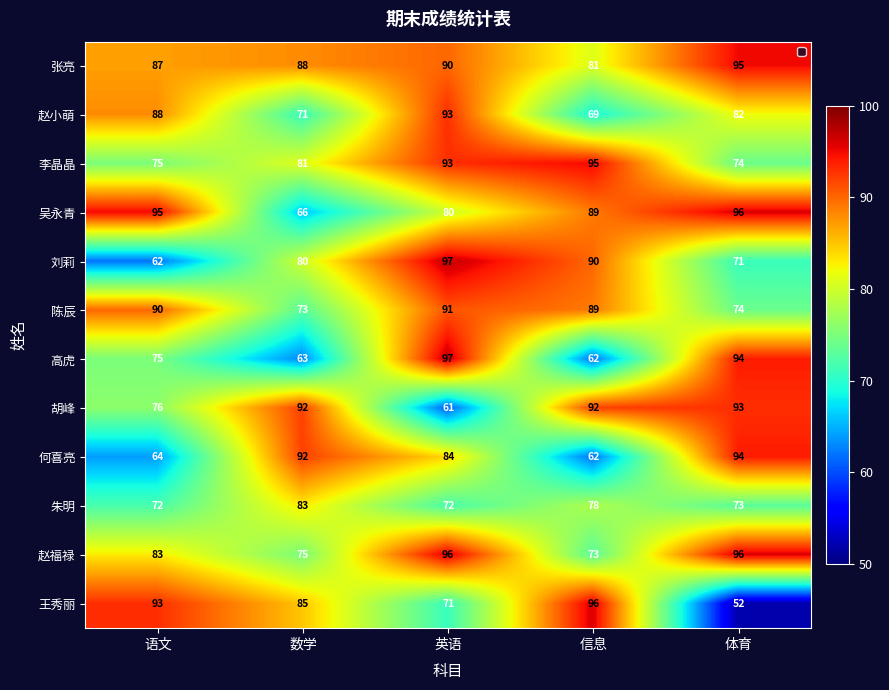

Where is 胡峰 nearest to the value 77?

语文